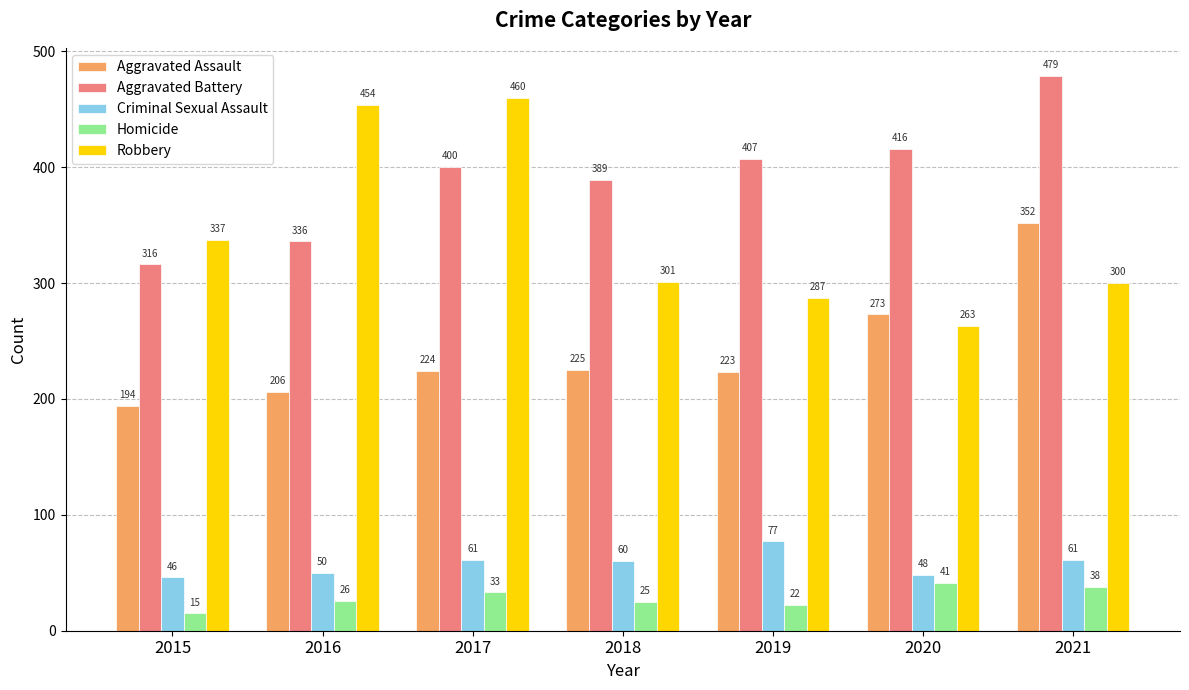

Does the chart contain stacked bars?

No